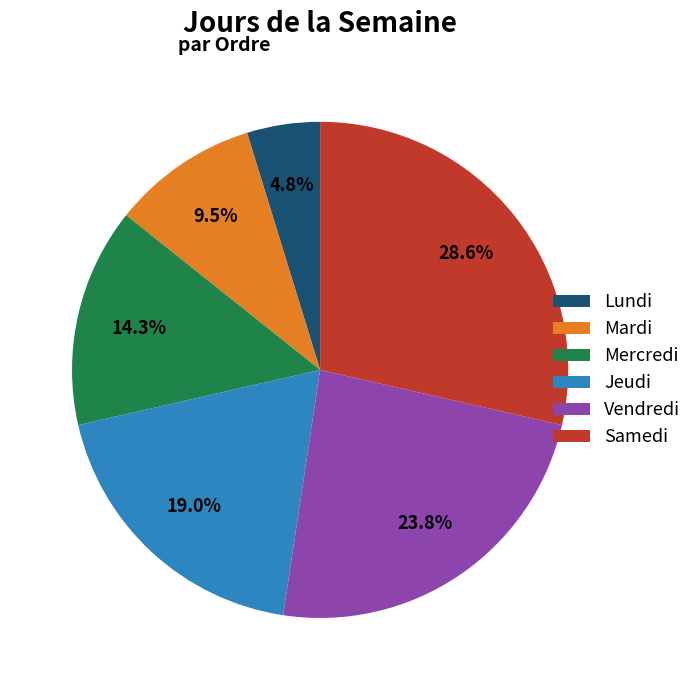

To the nearest percent, what is the average slice percentage?

17%